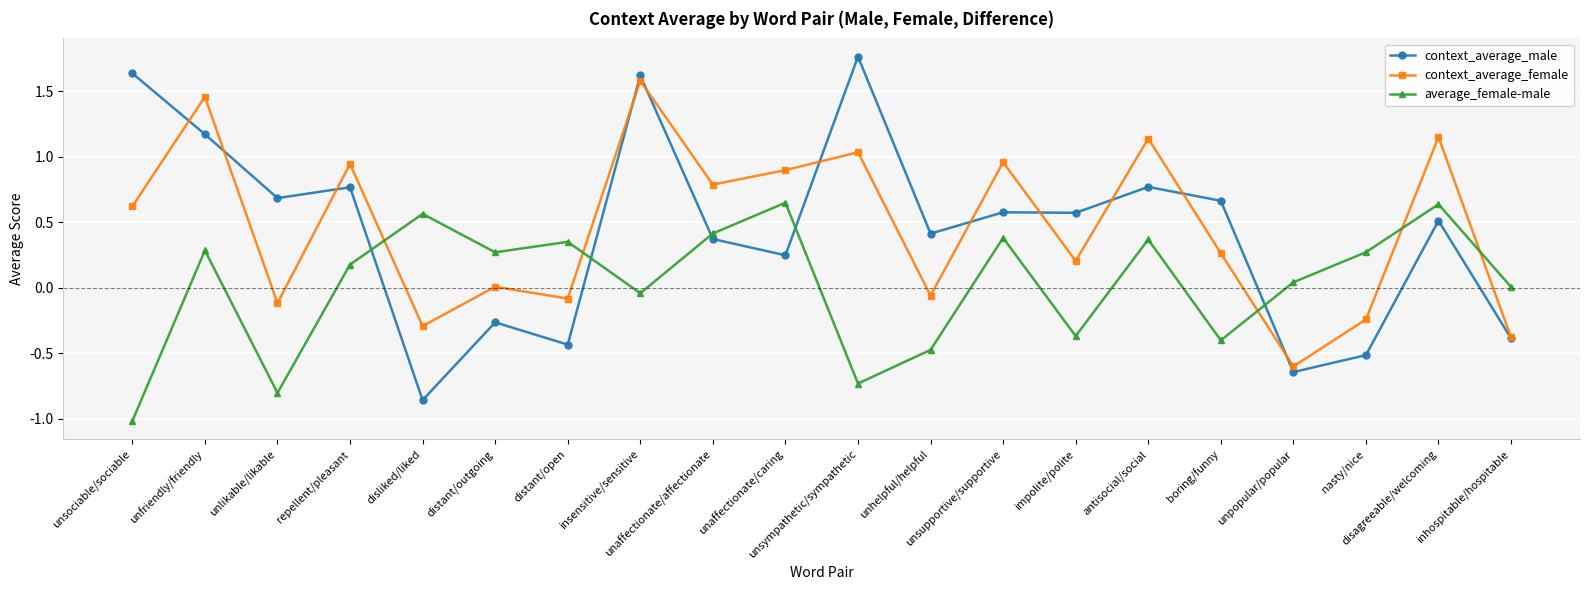

What are all the series names shown in the legend?

context_average_male, context_average_female, average_female-male